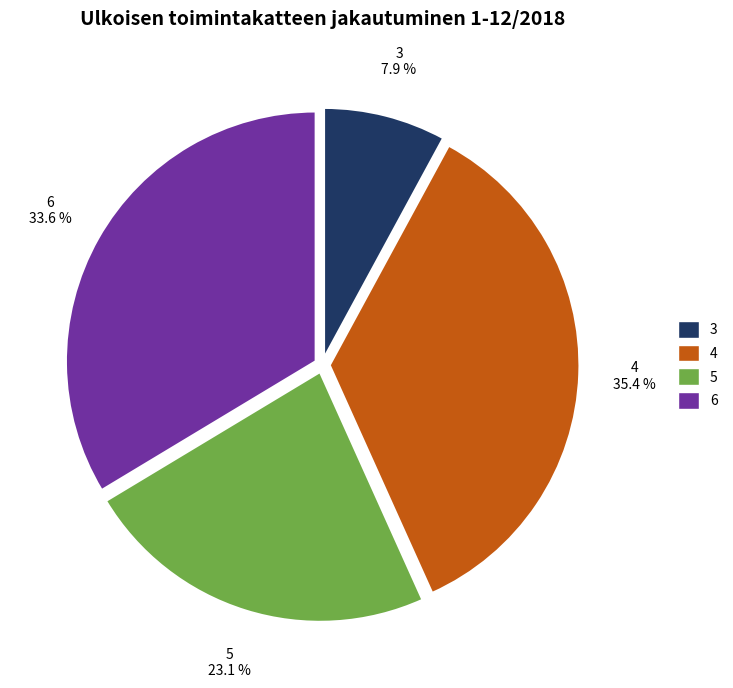

Does any single category account for the majority?

No